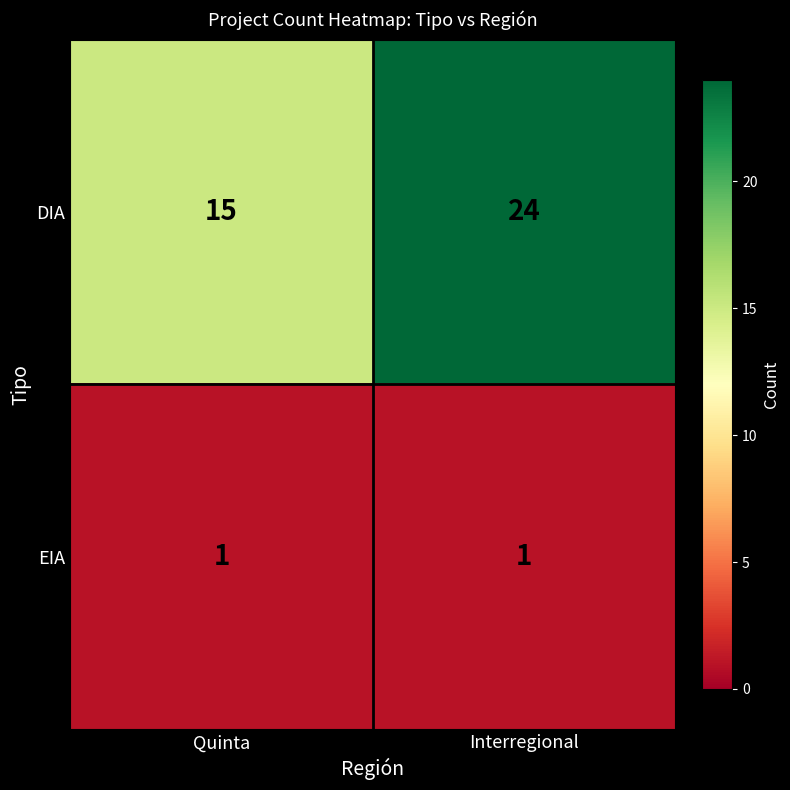

What is the minimum value for DIA?

15